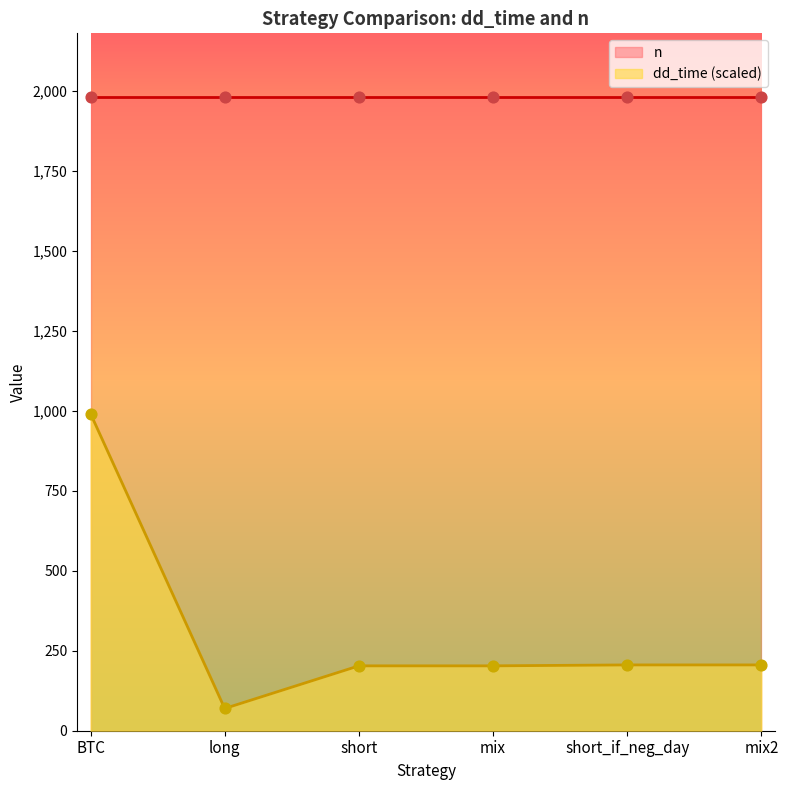

Approximately how many times larger is the value at mix compared to long?

2.9